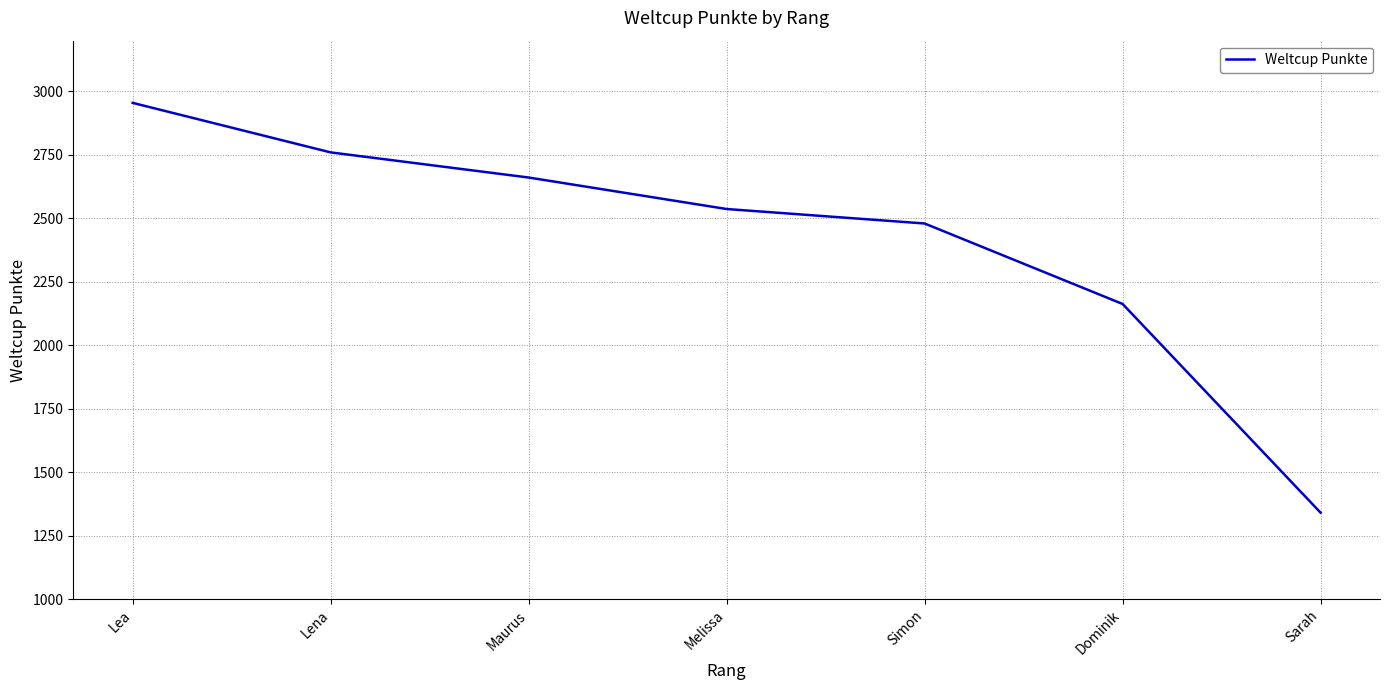

What is the average value?

2414